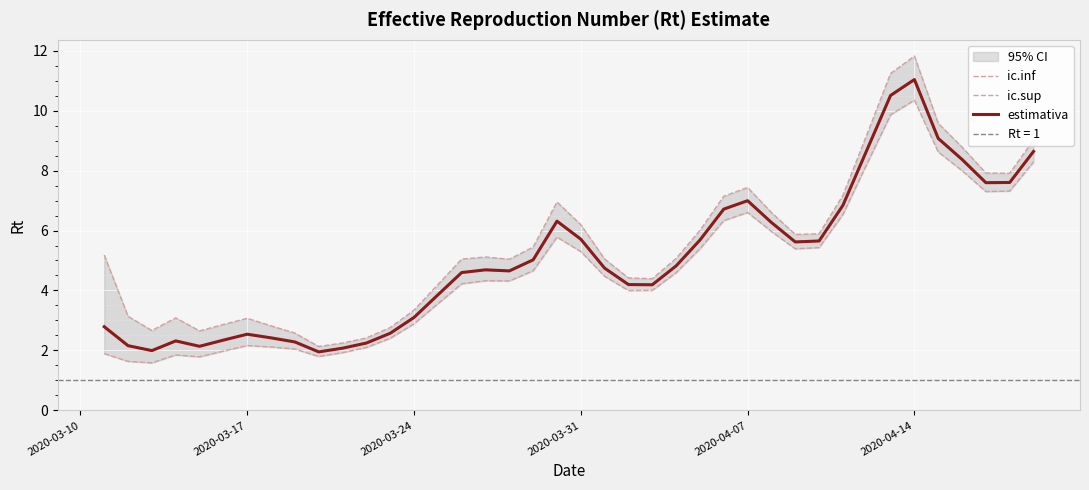

True or false: estimativa has a value of 9.6 at 2020-03-31.

False